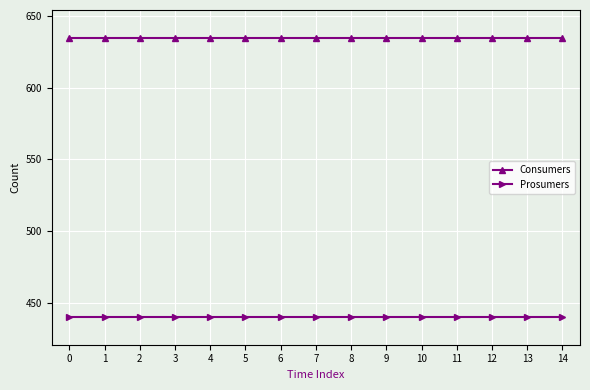

How many lines are shown in the chart?

2